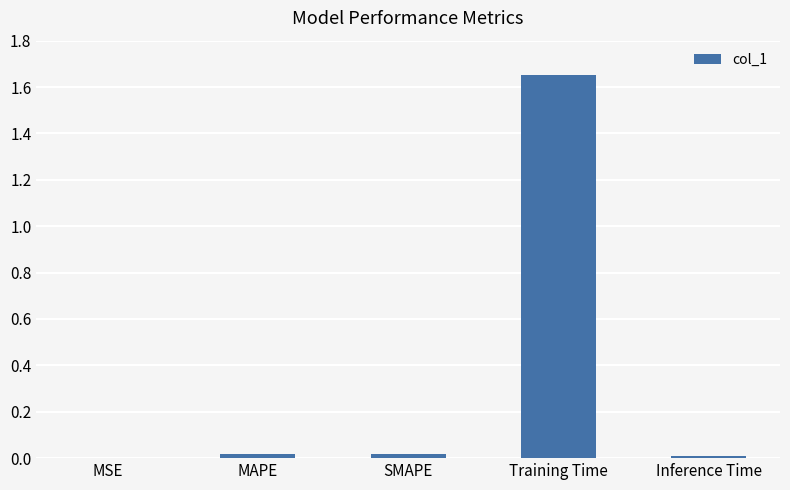

Which label corresponds to the largest value in the chart?

Training Time